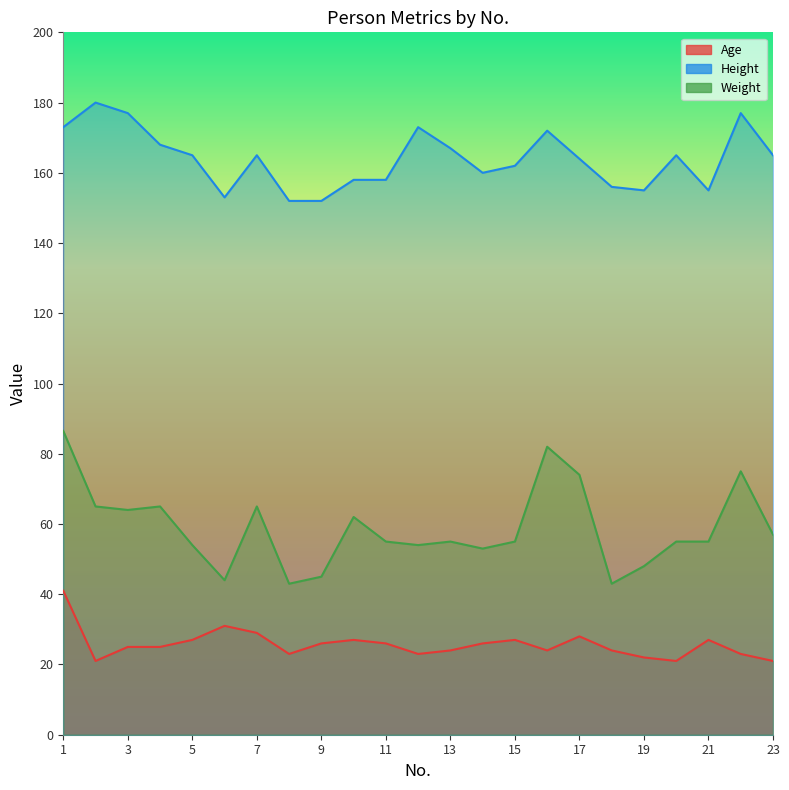

At how many categories does at least one series exceed 148?

23